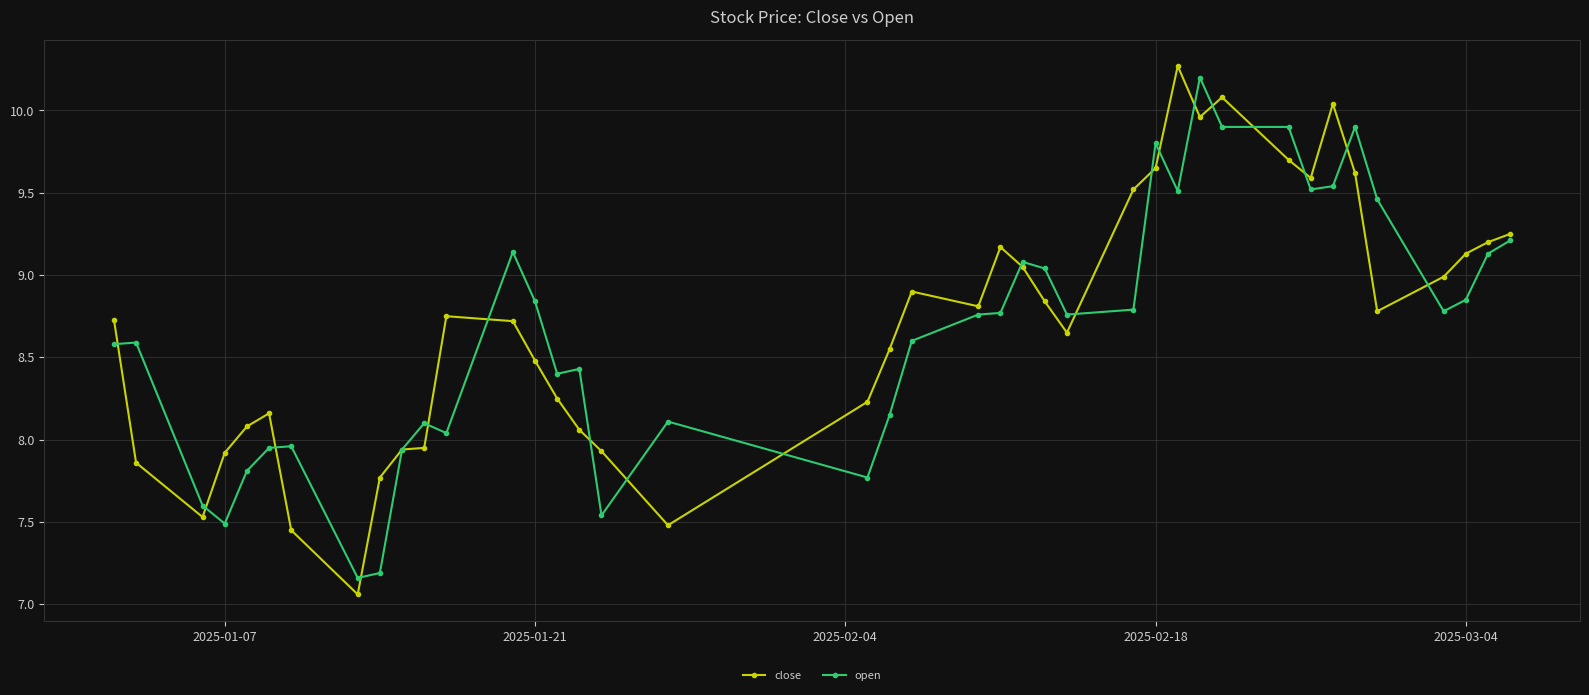

Is this an area chart (filled region under the line)?

No